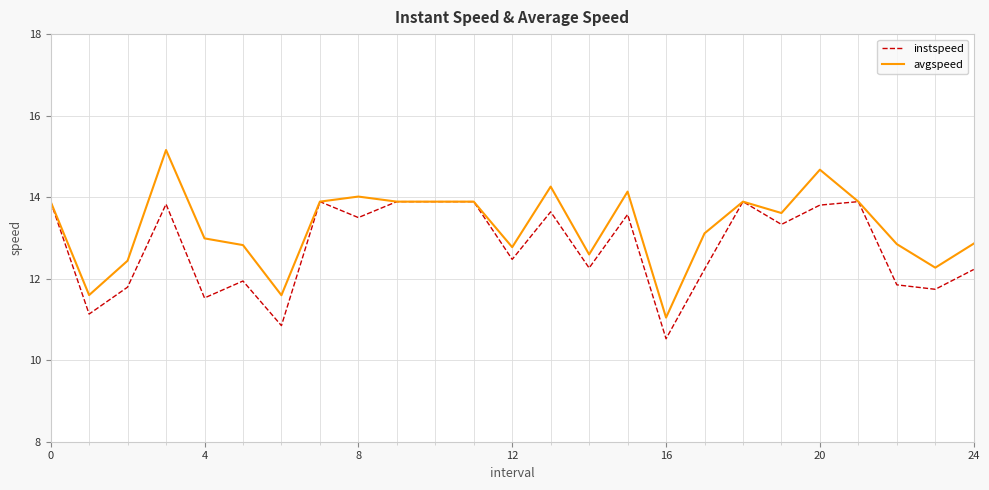

What is the maximum value for instspeed?

13.9